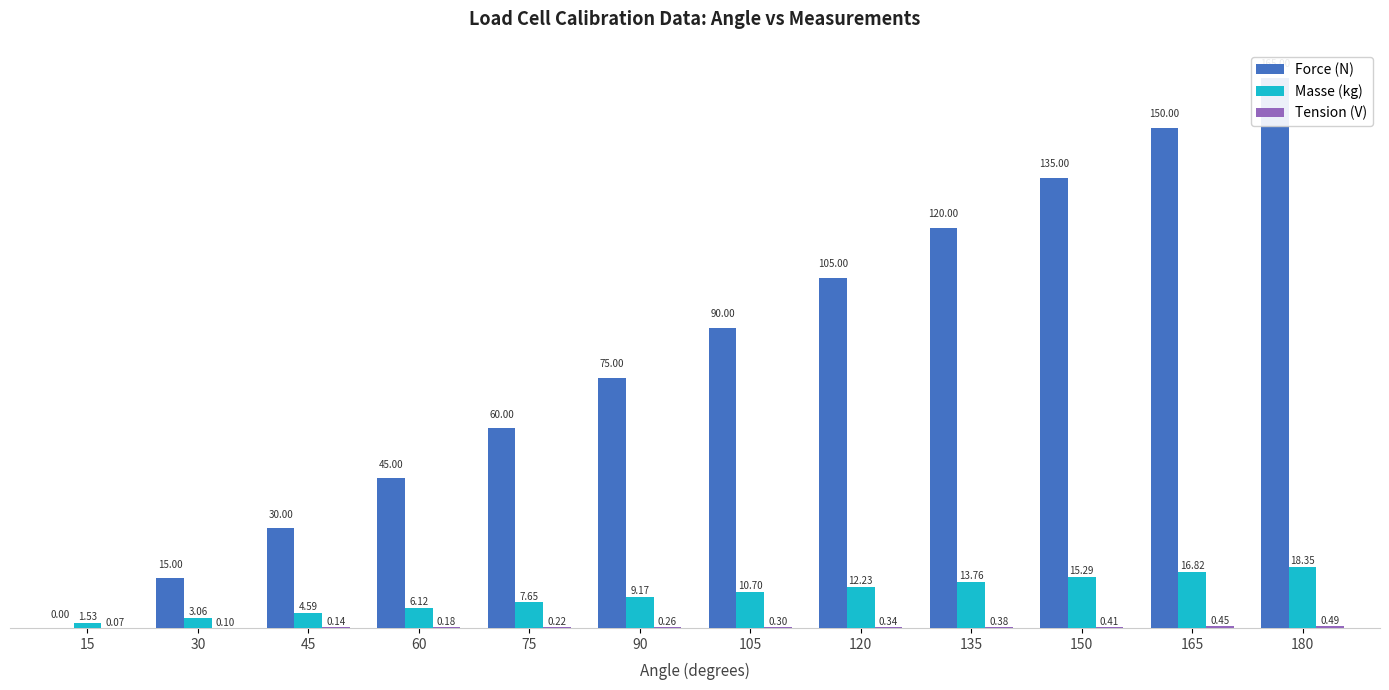

At which label does Masse (kg) first exceed 10?

105